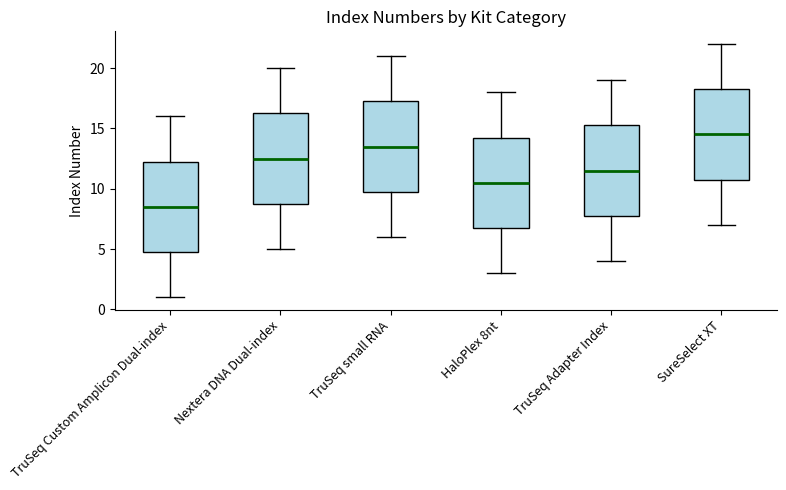

Which box has the lowest median line?

TruSeq Custom Amplicon Dual-index